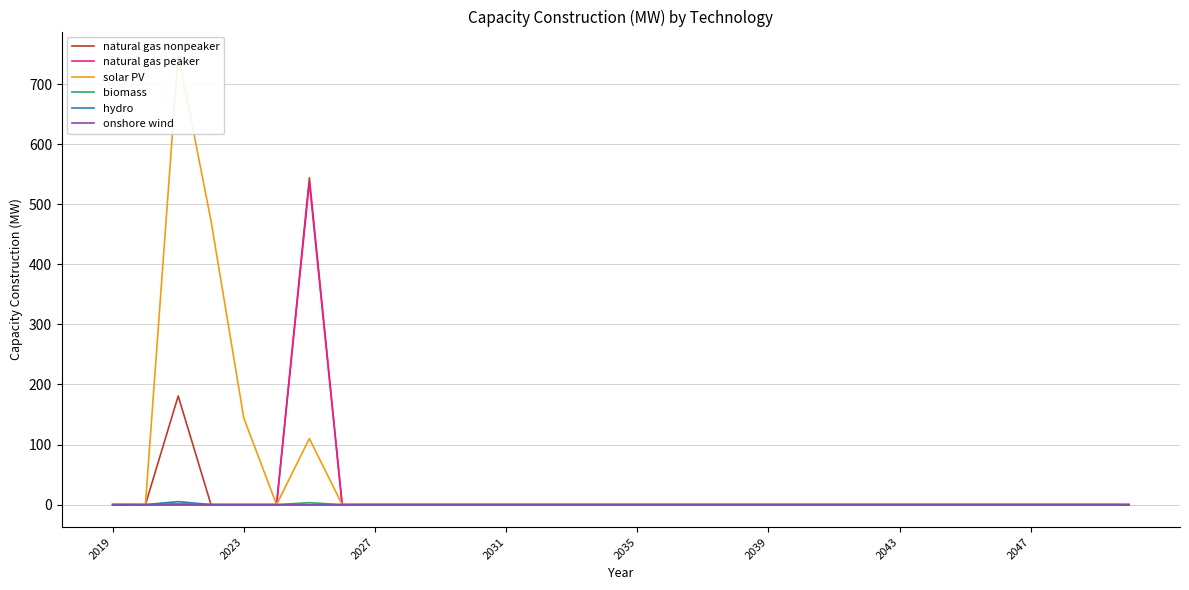

Between 14 and 18, which series saw the biggest shift?

natural gas nonpeaker